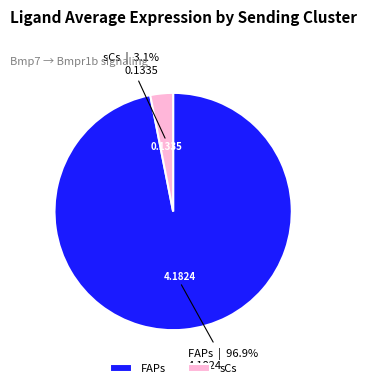

The FAPs slice represents 97% of the pie. True or false?

True